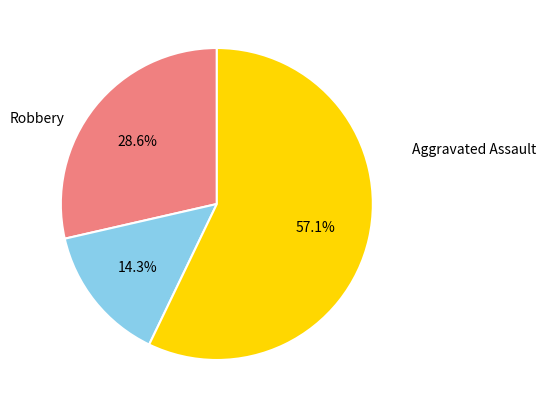

How much of the chart is everything except Robbery?

42.9%